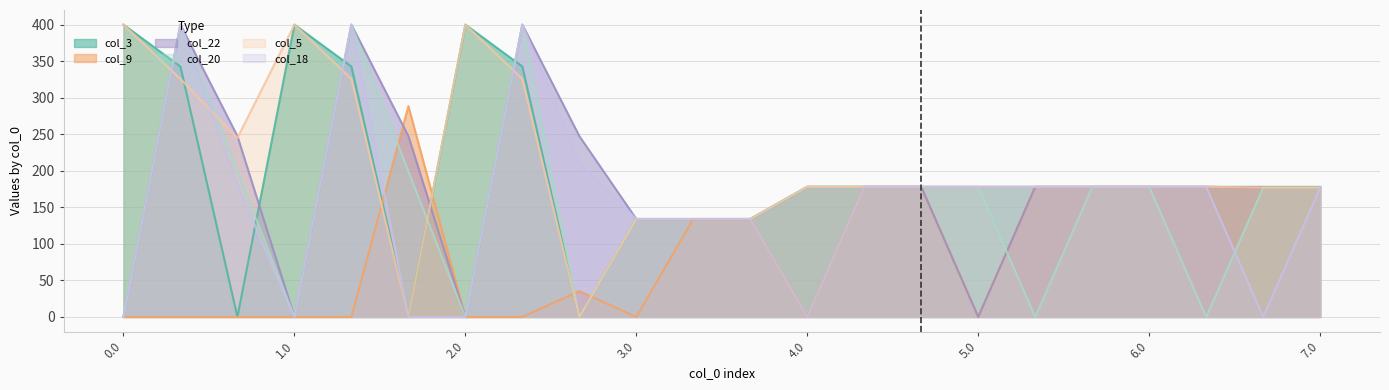

Rank the series by their maximum value, from lowest to highest.

col_9, col_3, col_22, col_20, col_5, col_18